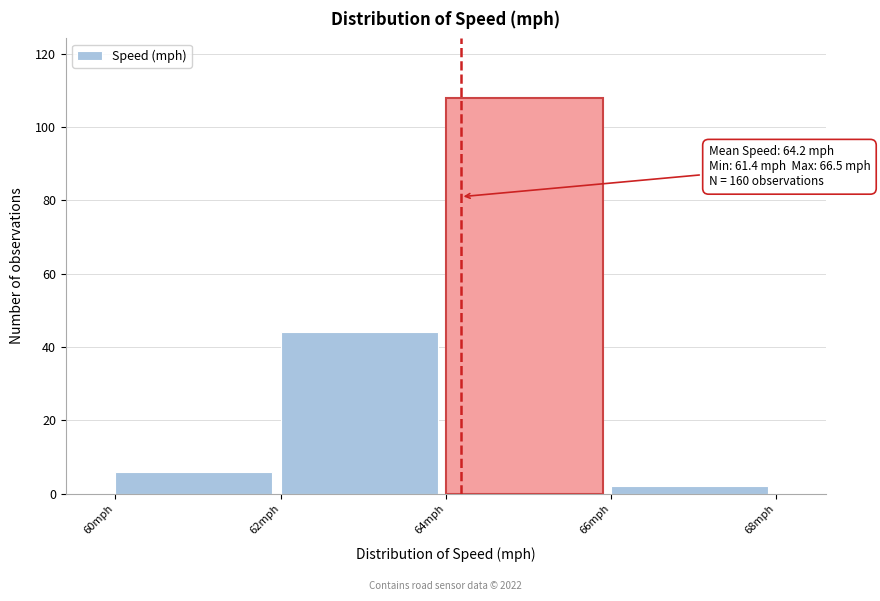

Which range on the x-axis has the tallest bar?

64 to 66